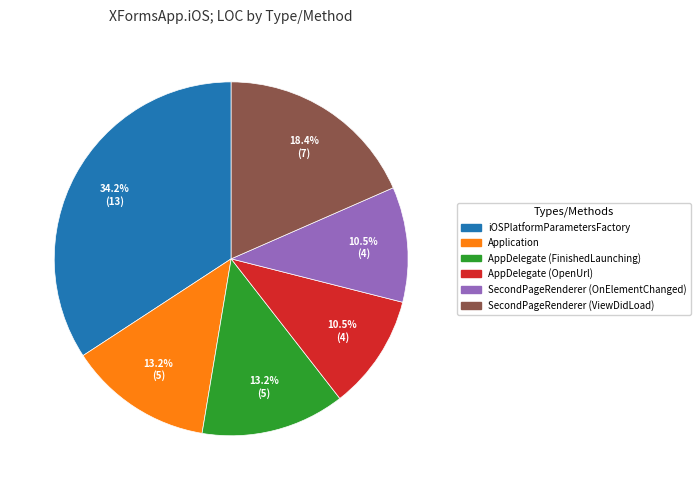

Count the number of slices in the pie.

6